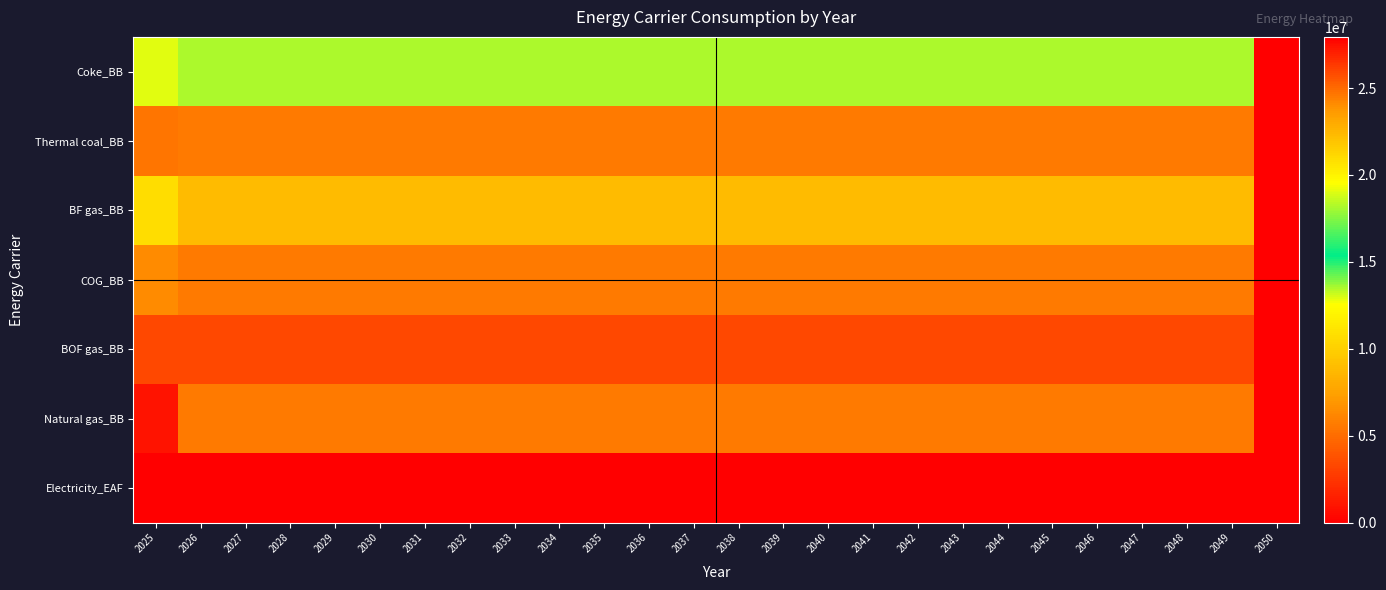

Reading left to right, list all the values displayed in this chart.

Coke_BB: 2025=18999200	2026=13467080	2027=13467080	2028=13467080	2029=13467080	2030=13467080	2031=13467080	2032=13467080	2033=13467080	2034=13467080	2035=13467080	2036=13467080	2037=13467080	2038=13467080	2039=13467080	2040=13467080	2041=13467080	2042=13467080	2043=13467080	2044=13467080	2045=13467080	2046=13467080	2047=13467080	2048=13467080	2049=13467080	2050=0
Thermal coal_BB: 2025=5420360	2026=5588000	2027=5588000	2028=5588000	2029=5588000	2030=5588000	2031=5588000	2032=5588000	2033=5588000	2034=5588000	2035=5588000	2036=5588000	2037=5588000	2038=5588000	2039=5588000	2040=5588000	2041=5588000	2042=5588000	2043=5588000	2044=5588000	2045=5588000	2046=5588000	2047=5588000	2048=5588000	2049=5588000	2050=0
BF gas_BB: 2025=20899120	2026=22352000	2027=22352000	2028=22352000	2029=22352000	2030=22352000	2031=22352000	2032=22352000	2033=22352000	2034=22352000	2035=22352000	2036=22352000	2037=22352000	2038=22352000	2039=22352000	2040=22352000	2041=22352000	2042=22352000	2043=22352000	2044=22352000	2045=22352000	2046=22352000	2047=22352000	2048=22352000	2049=22352000	2050=0
COG_BB: 2025=6370320	2026=5588000	2027=5588000	2028=5588000	2029=5588000	2030=5588000	2031=5588000	2032=5588000	2033=5588000	2034=5588000	2035=5588000	2036=5588000	2037=5588000	2038=5588000	2039=5588000	2040=5588000	2041=5588000	2042=5588000	2043=5588000	2044=5588000	2045=5588000	2046=5588000	2047=5588000	2048=5588000	2049=5588000	2050=0
BOF gas_BB: 2025=3296920	2026=3296920	2027=3296920	2028=3296920	2029=3296920	2030=3296920	2031=3296920	2032=3296920	2033=3296920	2034=3296920	2035=3296920	2036=3296920	2037=3296920	2038=3296920	2039=3296920	2040=3296920	2041=3296920	2042=3296920	2043=3296920	2044=3296920	2045=3296920	2046=3296920	2047=3296920	2048=3296920	2049=3296920	2050=0
Natural gas_BB: 2025=894080	2026=5588000	2027=5588000	2028=5588000	2029=5588000	2030=5588000	2031=5588000	2032=5588000	2033=5588000	2034=5588000	2035=5588000	2036=5588000	2037=5588000	2038=5588000	2039=5588000	2040=5588000	2041=5588000	2042=5588000	2043=5588000	2044=5588000	2045=5588000	2046=5588000	2047=5588000	2048=5588000	2049=5588000	2050=0
Electricity_EAF: 2025=0	2026=0	2027=0	2028=0	2029=0	2030=0	2031=0	2032=0	2033=0	2034=0	2035=0	2036=0	2037=0	2038=0	2039=0	2040=0	2041=0	2042=0	2043=0	2044=0	2045=0	2046=0	2047=0	2048=0	2049=0	2050=27940000